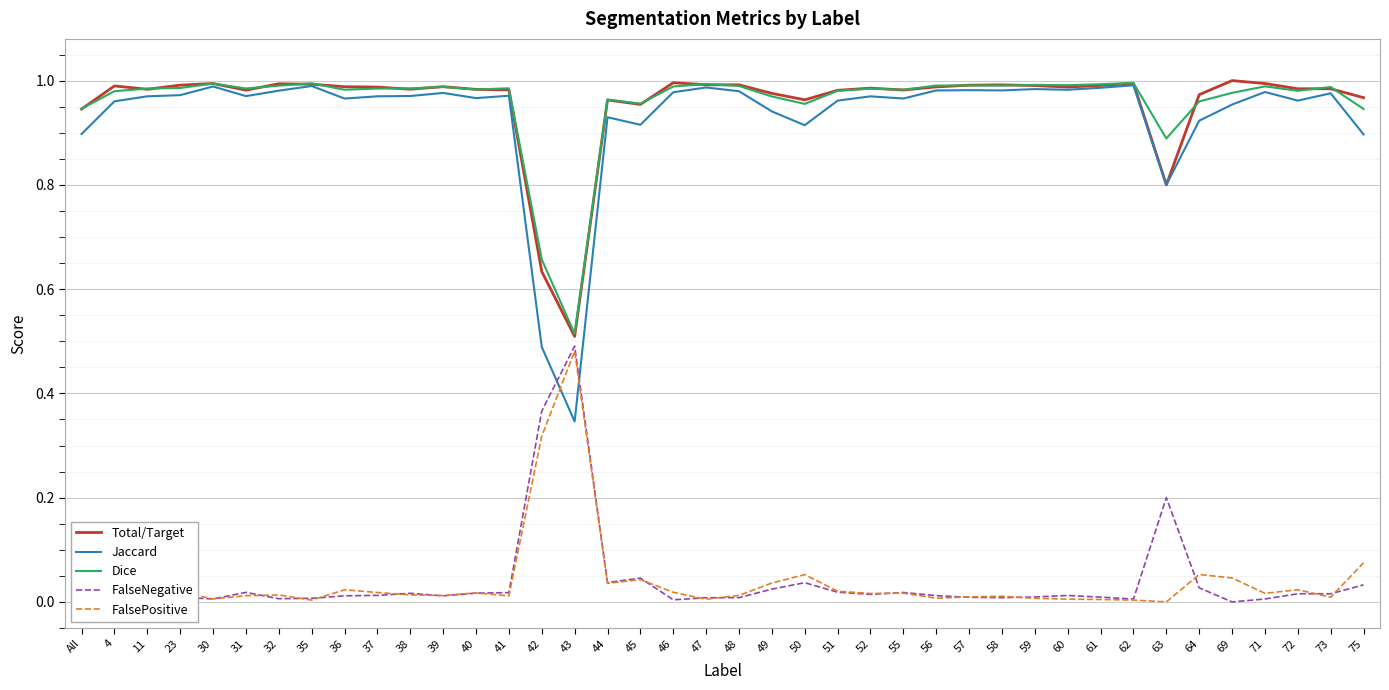

Is the value of Jaccard at 36 greater than the value of FalsePositive at 45?

Yes